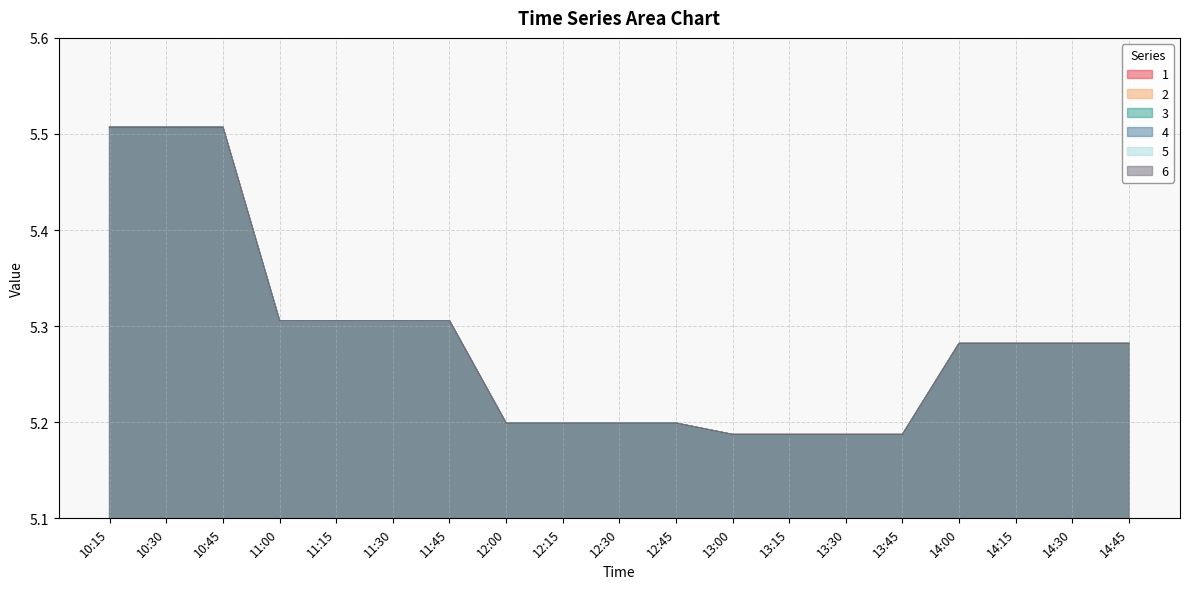

Read the 1 value at 14:30.

5.3